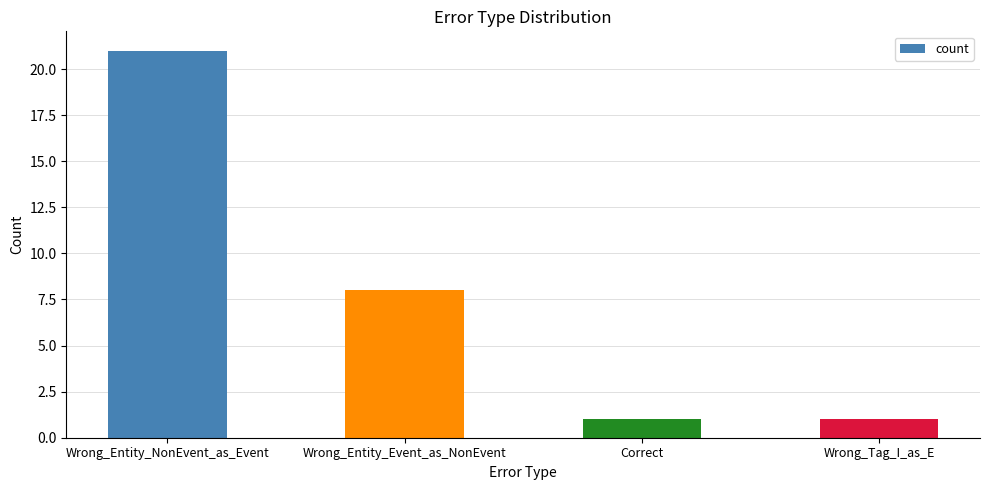

Between Wrong_Tag_I_as_E and Wrong_Entity_Event_as_NonEvent, which is larger?

Wrong_Entity_Event_as_NonEvent